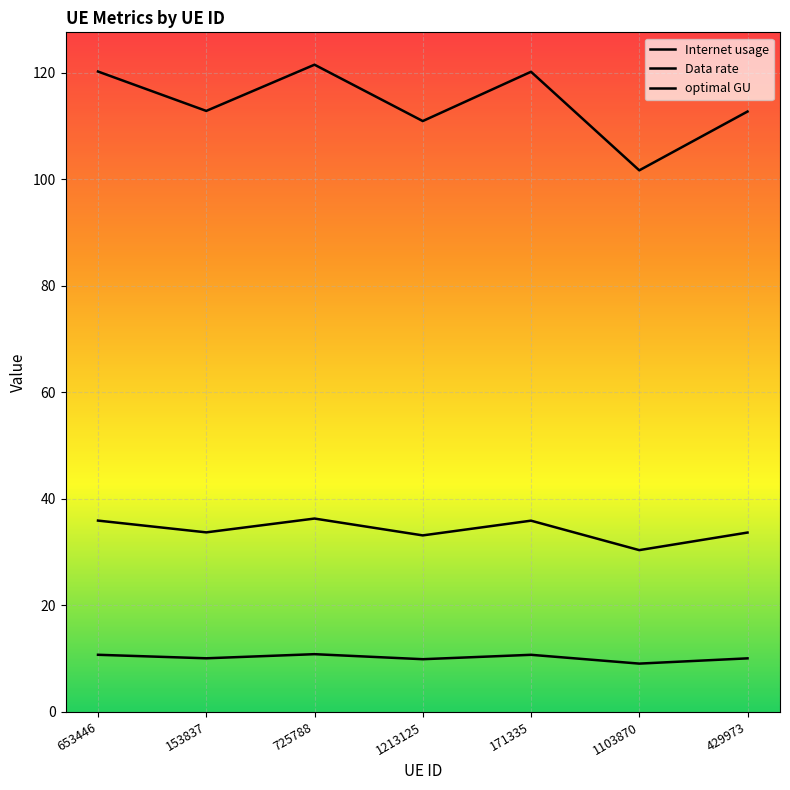

How many lines are shown in the chart?

3